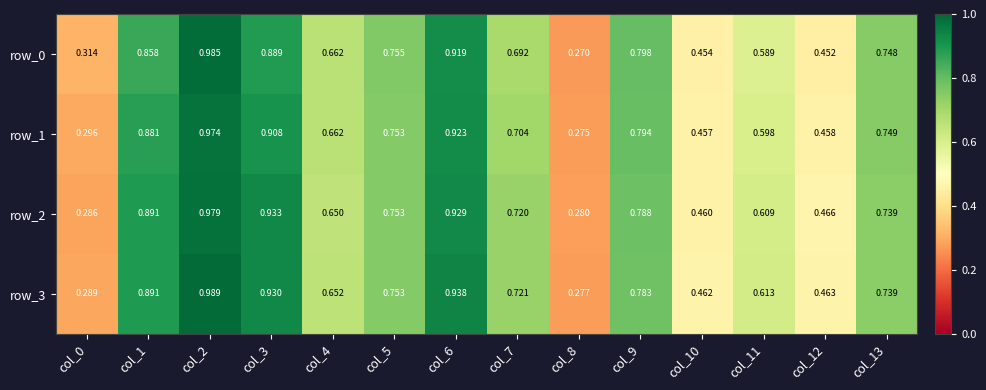

At how many categories does at least one series exceed 0?

14